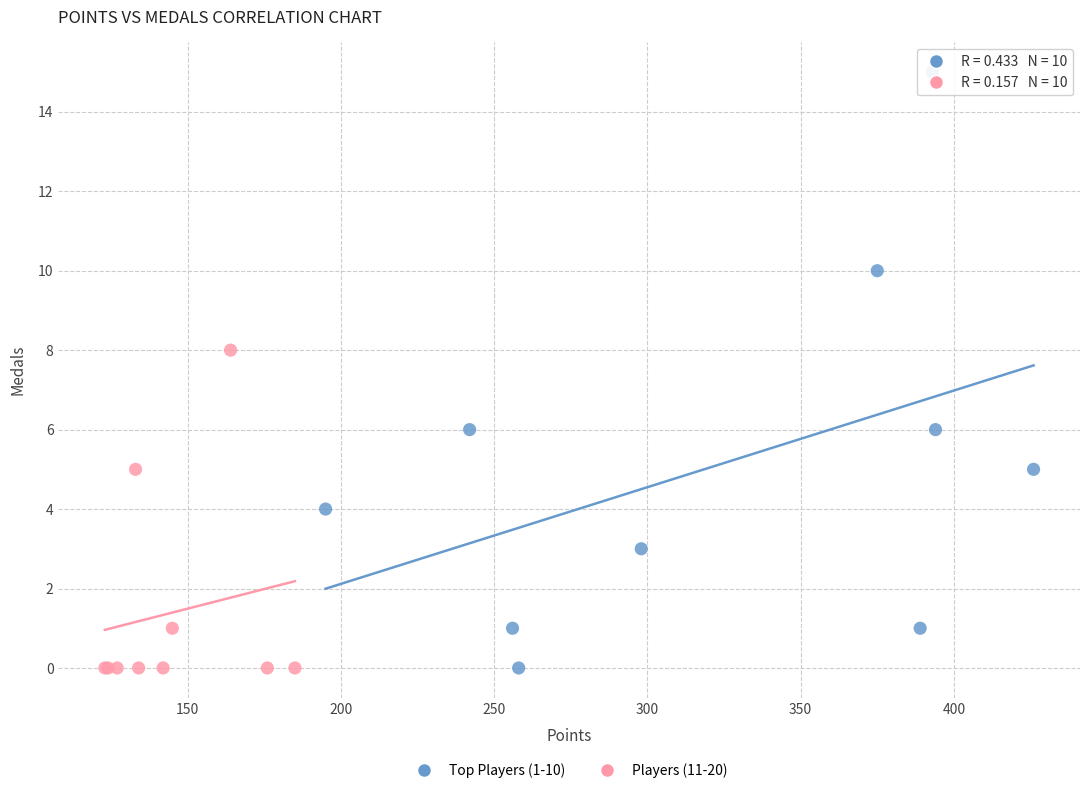

Which series has the widest spread of Y values?

Top Players (1-10)